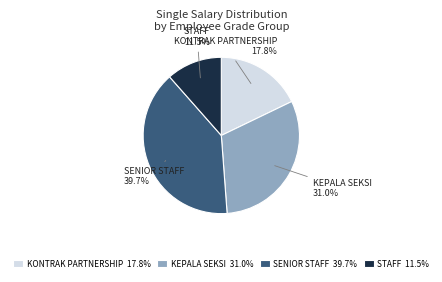

What is the ratio of the value at SENIOR STAFF to the value at KEPALA SEKSI?

1.3